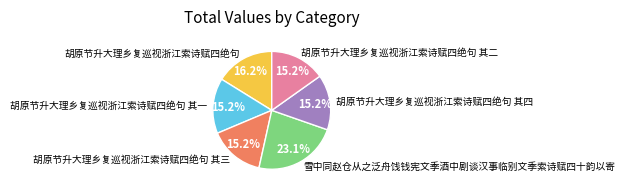

Approximately how many times larger is the value at 胡原节升大理乡复巡视浙江索诗赋四绝句 其三 compared to 胡原节升大理乡复巡视浙江索诗赋四绝句 其一?

1.0